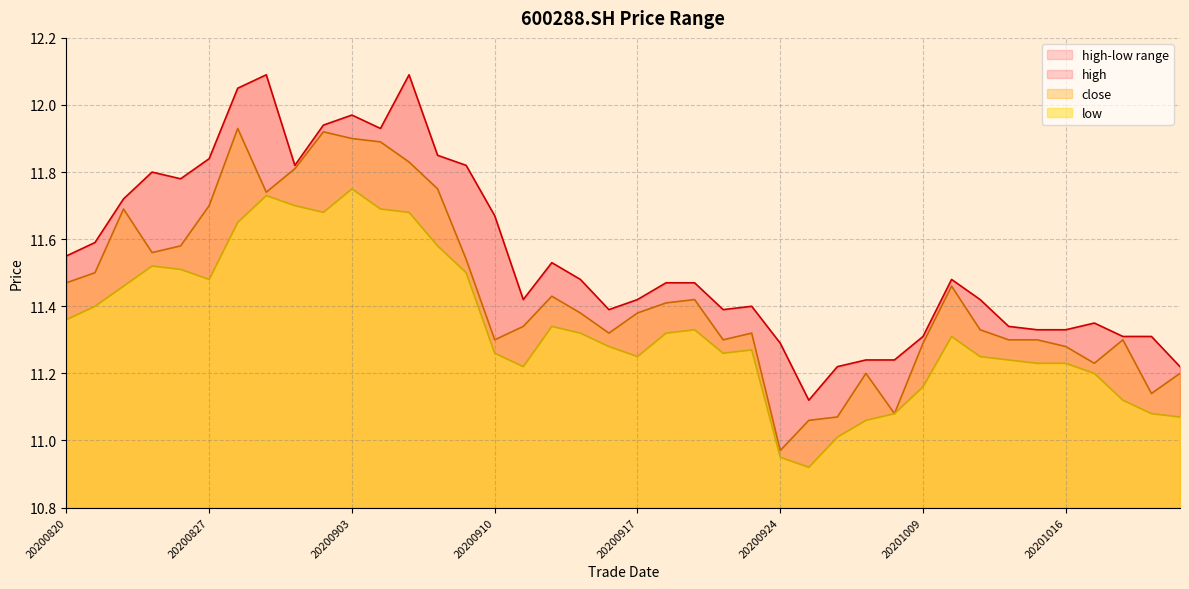

Read the low value at 20201020.

11.1